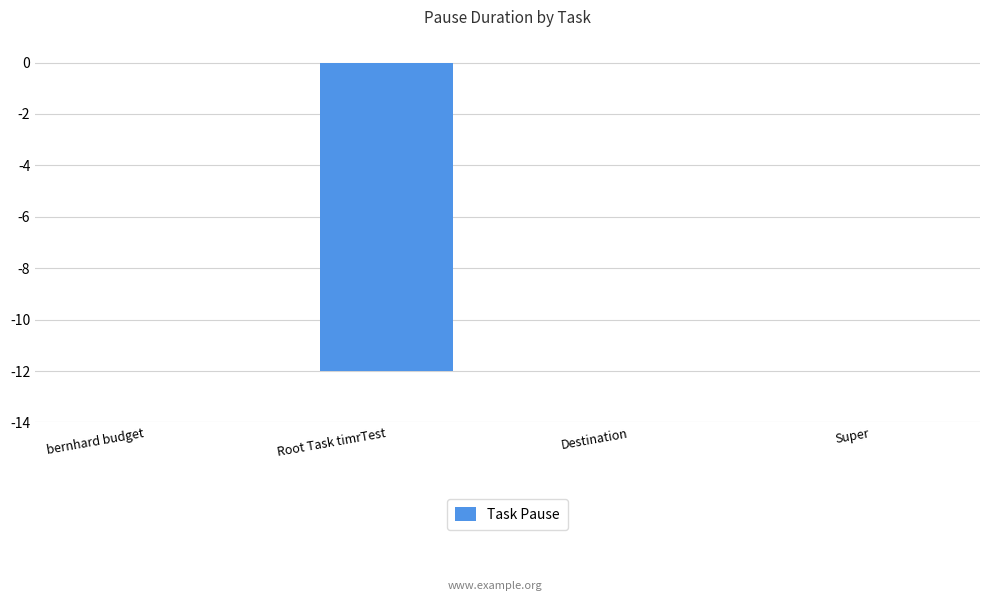

What is the average value?

-3